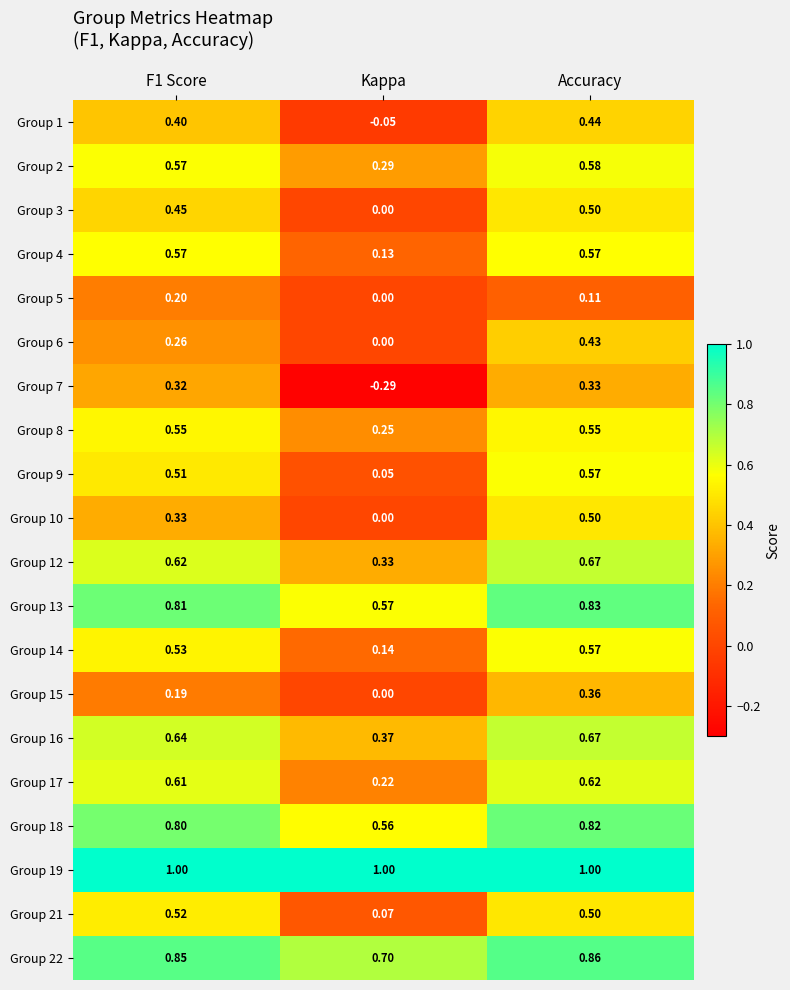

Count the number of data series in this chart.

20